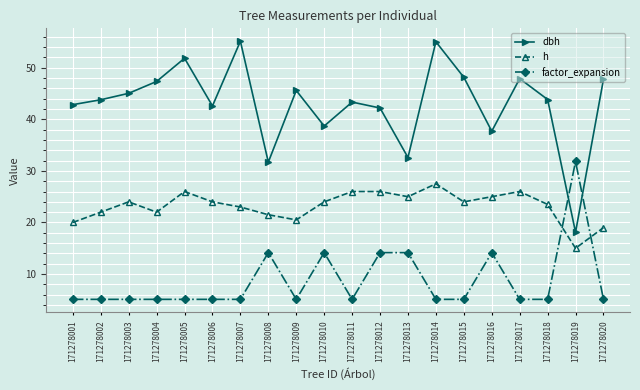

How many lines are shown in the chart?

3